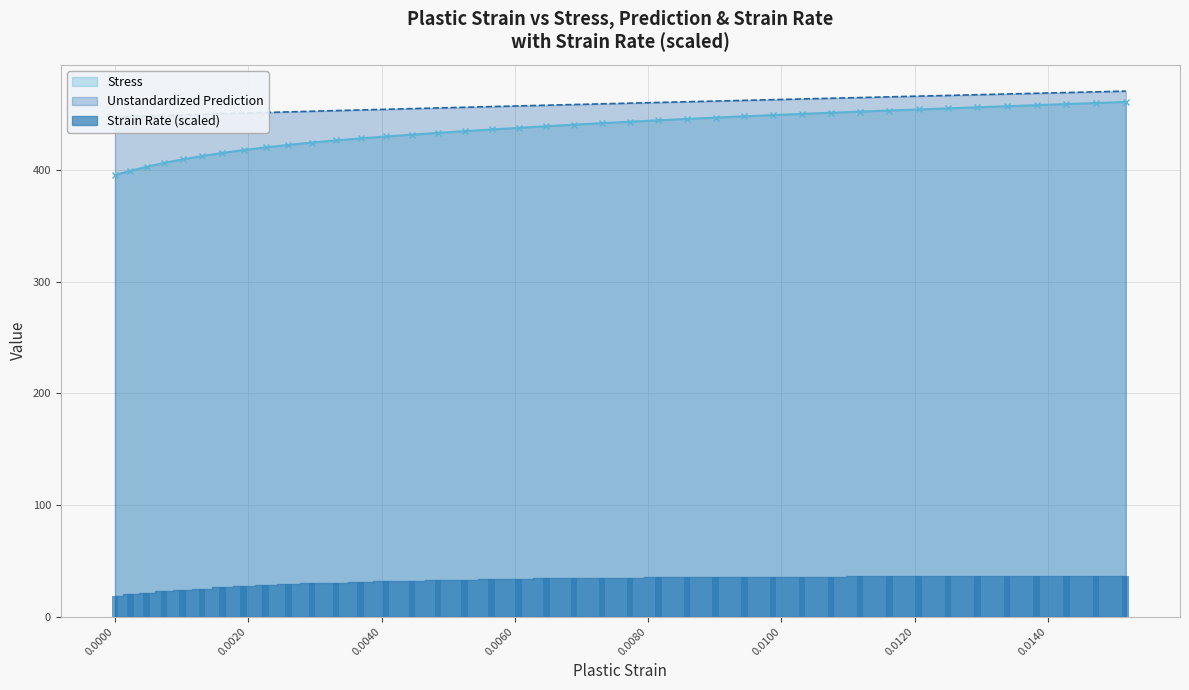

How many distinct data groups are displayed?

3